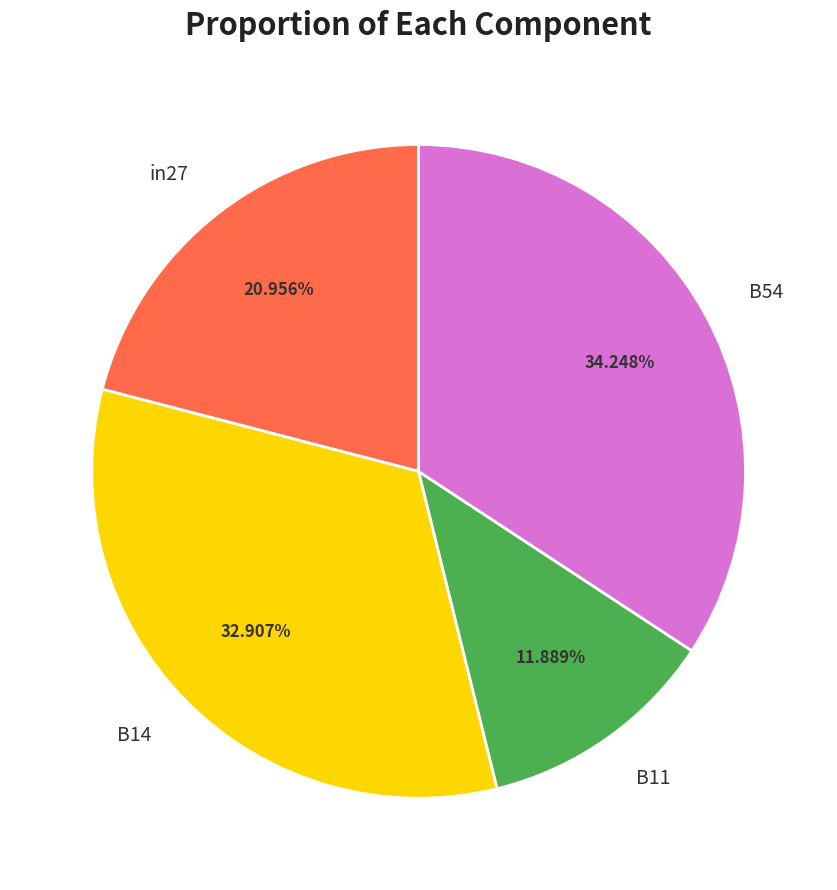

To the nearest percent, what is the combined percentage of B11 and B14?

45%